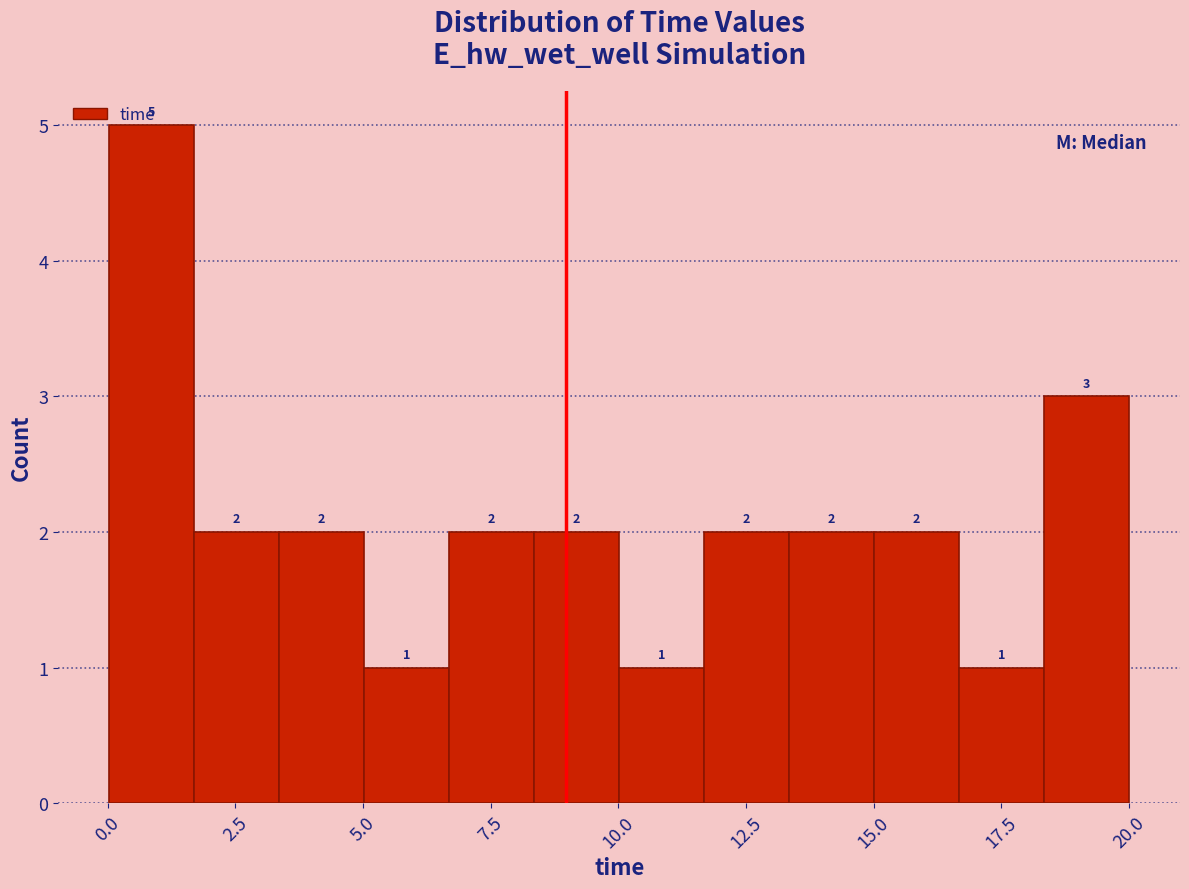

Around what value on the x-axis is the tallest bar? Give the approximate position of its centre, as read against the axis.

1.0